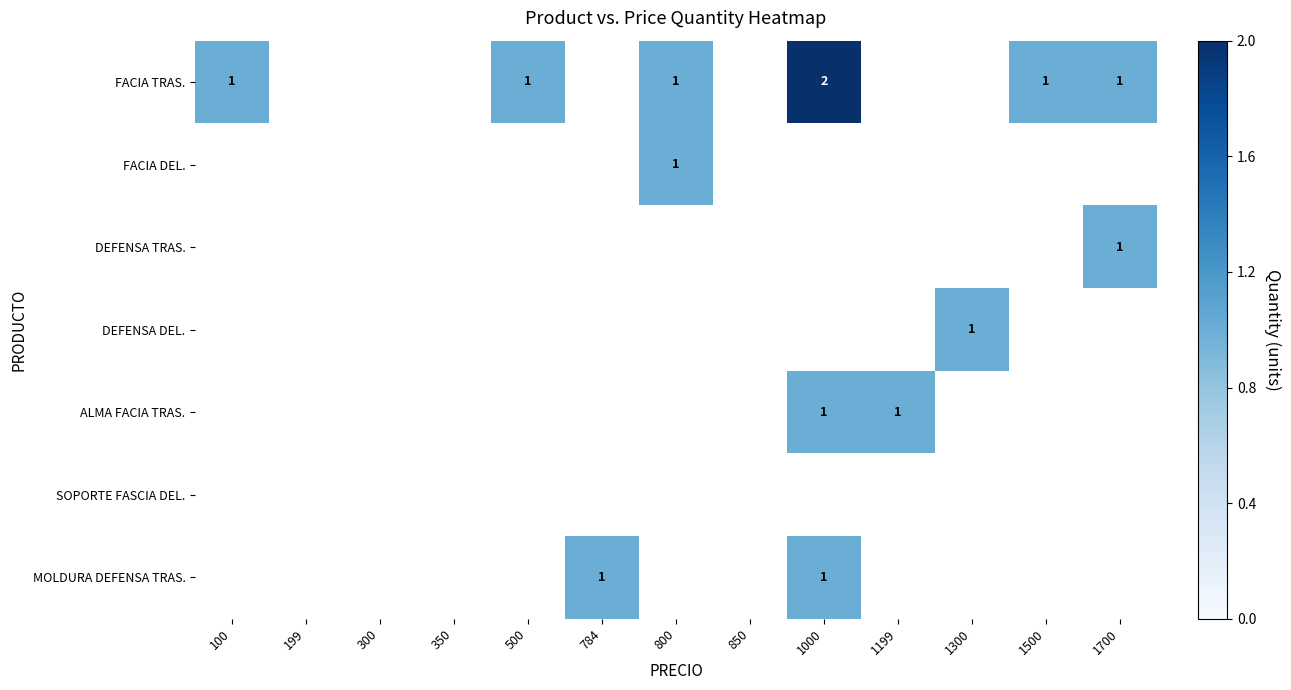

How many values in the FACIA TRAS. series exceed 1?

1